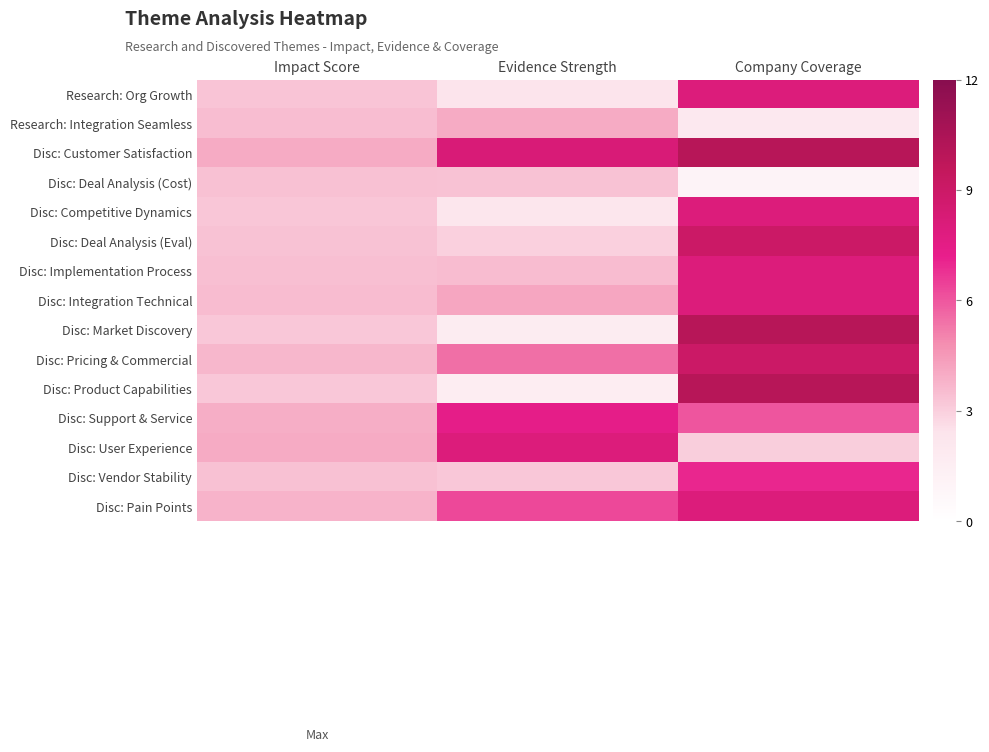

Reading right to left, transcribe all the data shown in this chart.

Research: Org Growth: Company Coverage=8.0	Evidence Strength=2.4	Impact Score=3.3
Research: Integration Seamless: Company Coverage=2.0	Evidence Strength=4.0	Impact Score=3.5
Disc: Customer Satisfaction: Company Coverage=10.0	Evidence Strength=8.2	Impact Score=4.0
Disc: Deal Analysis (Cost): Company Coverage=1.0	Evidence Strength=3.4	Impact Score=3.4
Disc: Competitive Dynamics: Company Coverage=8.0	Evidence Strength=2.2	Impact Score=3.3
Disc: Deal Analysis (Eval): Company Coverage=9.0	Evidence Strength=3.0	Impact Score=3.4
Disc: Implementation Process: Company Coverage=8.0	Evidence Strength=3.5	Impact Score=3.4
Disc: Integration Technical: Company Coverage=8.0	Evidence Strength=4.2	Impact Score=3.5
Disc: Market Discovery: Company Coverage=10.0	Evidence Strength=1.7	Impact Score=3.2
Disc: Pricing & Commercial: Company Coverage=9.0	Evidence Strength=5.4	Impact Score=3.7
Disc: Product Capabilities: Company Coverage=10.0	Evidence Strength=1.6	Impact Score=3.2
Disc: Support & Service: Company Coverage=6.0	Evidence Strength=7.4	Impact Score=3.9
Disc: User Experience: Company Coverage=3.0	Evidence Strength=8.0	Impact Score=4.0
Disc: Vendor Stability: Company Coverage=7.0	Evidence Strength=3.2	Impact Score=3.4
Disc: Pain Points: Company Coverage=8.0	Evidence Strength=6.3	Impact Score=3.8